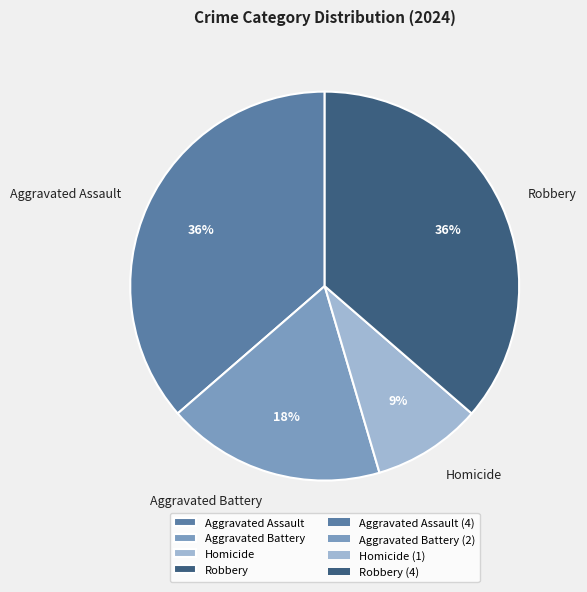

Approximately how many times larger is the value at Aggravated Battery compared to Homicide?

2.0